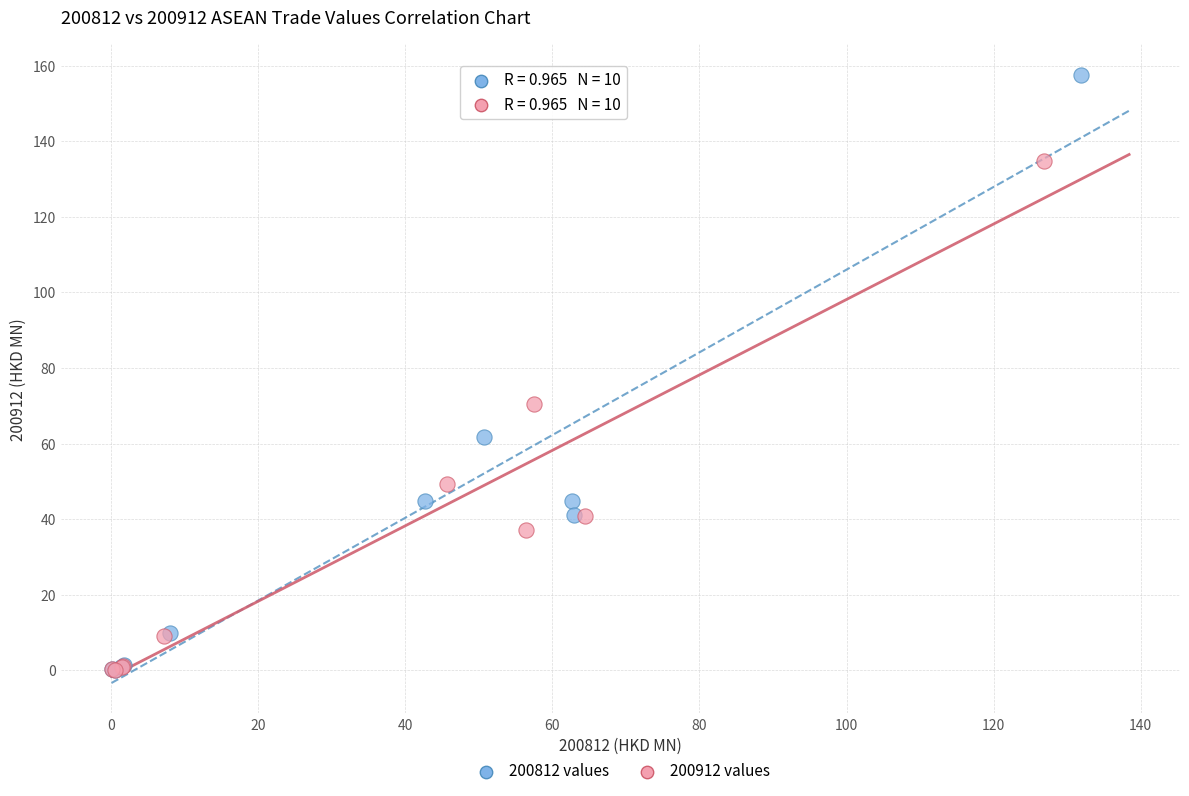

Which series has the widest spread of Y values?

200812 values